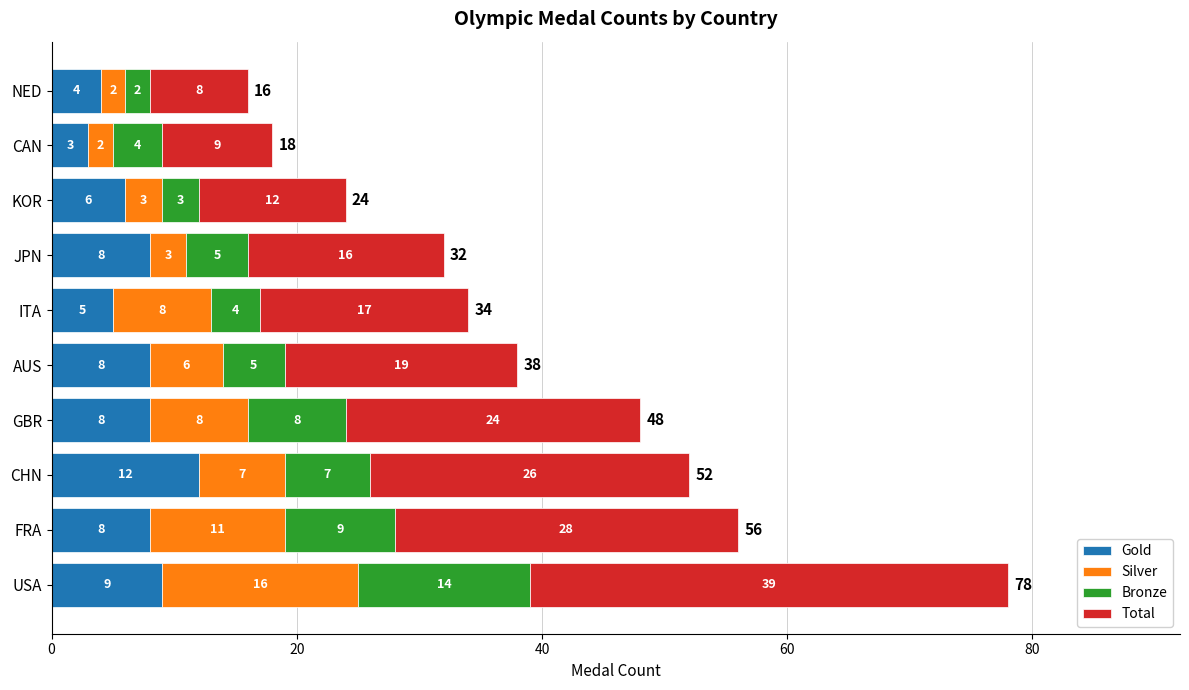

At which category is the sum across all series the highest?

USA